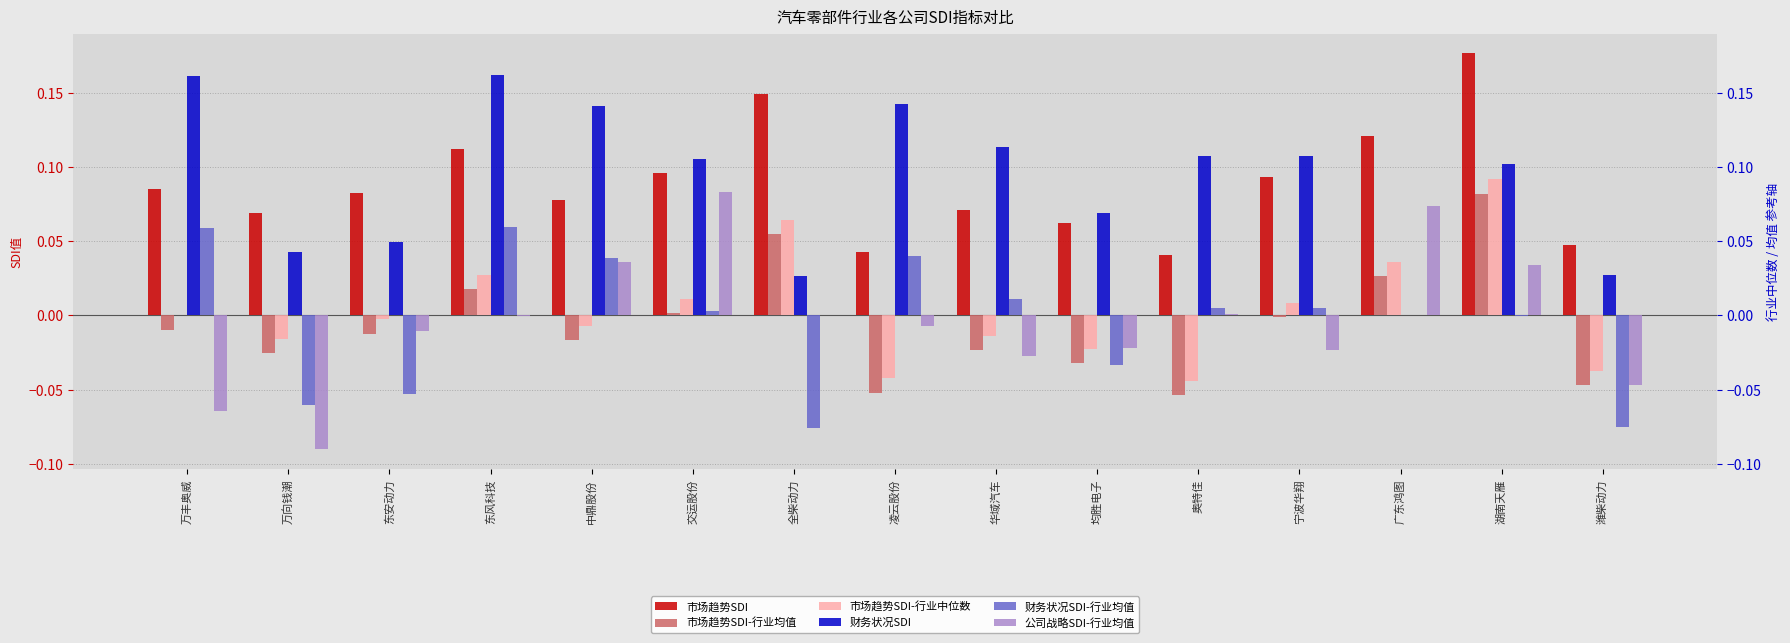

At which label does 公司战略SDI-行业均值 first exceed 0?

中鼎股份